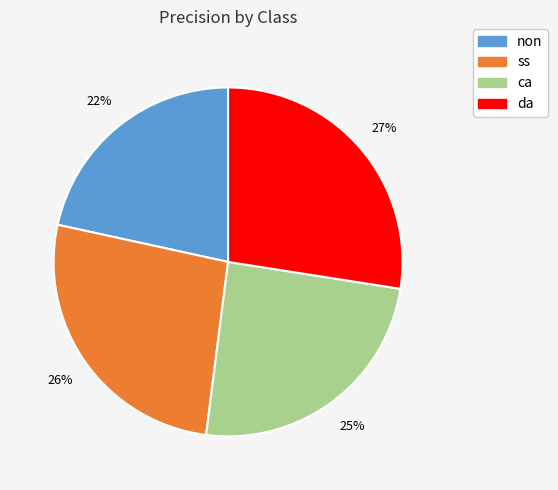

Which slice is the largest?

da